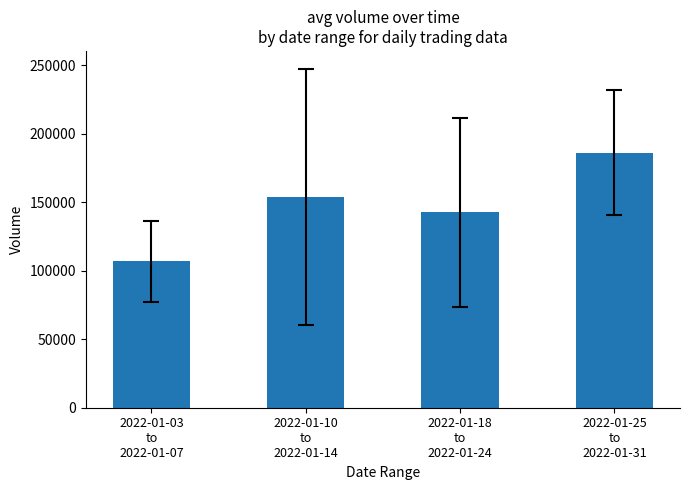

What is the change in value from 2022-01-18
to
2022-01-24 to 2022-01-25
to
2022-01-31?

+43291.8